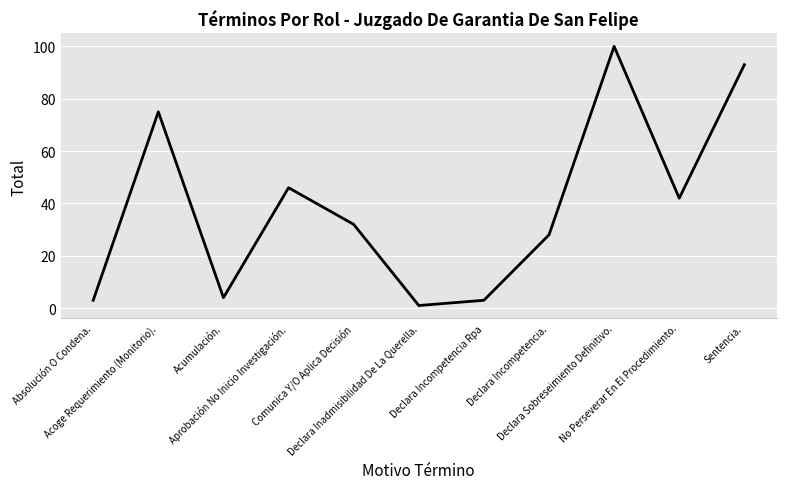

What is the greatest value displayed?

100